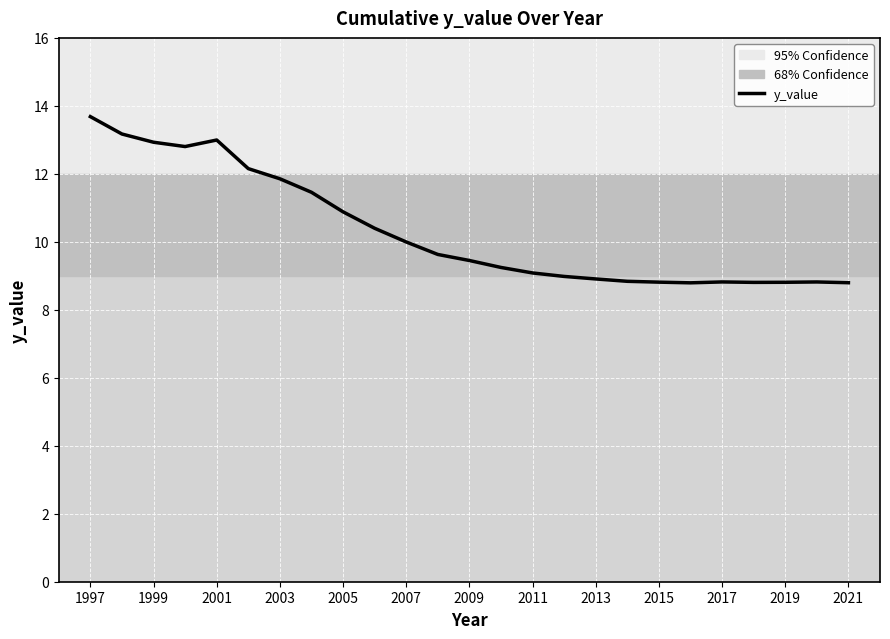

What is the maximum value shown in the chart?

13.7